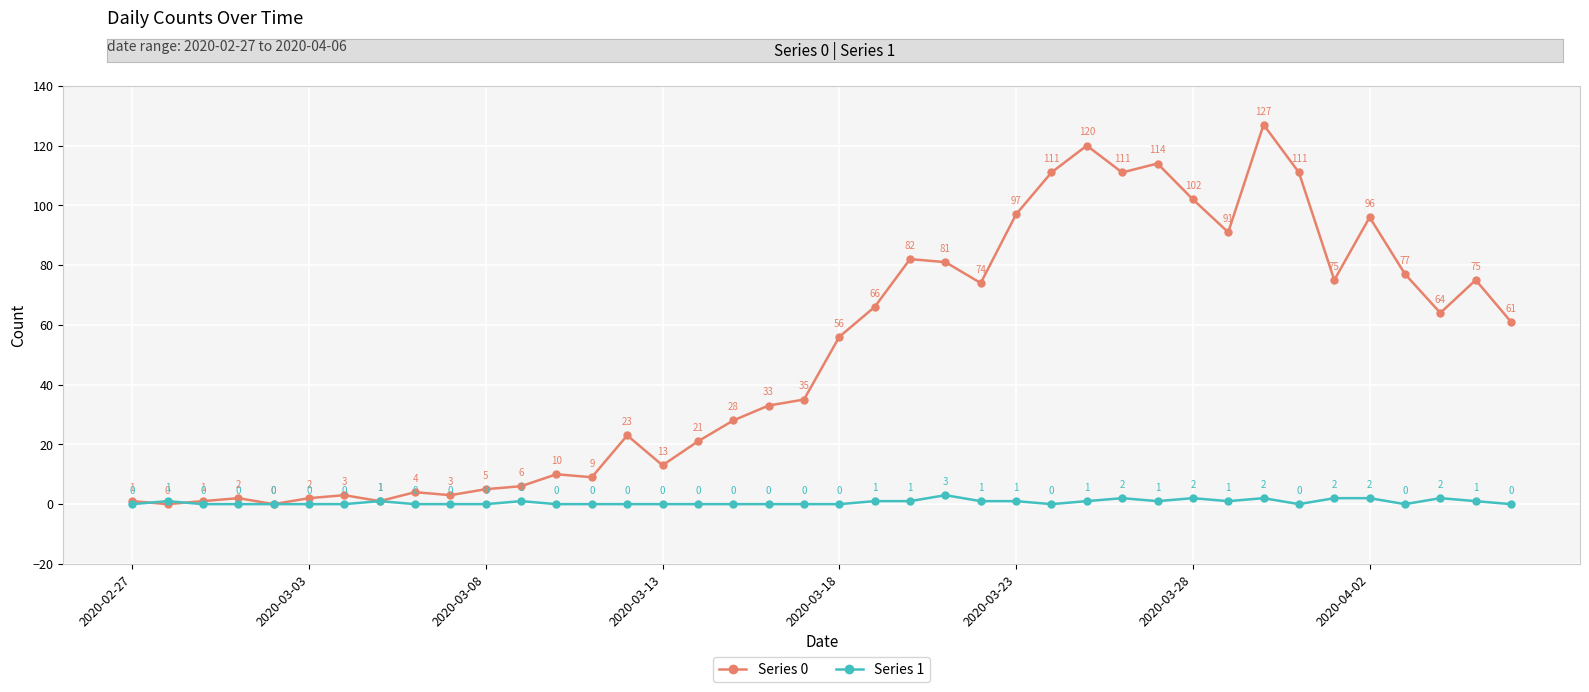

List the series in order of their peak value, highest first.

Series 0, Series 1